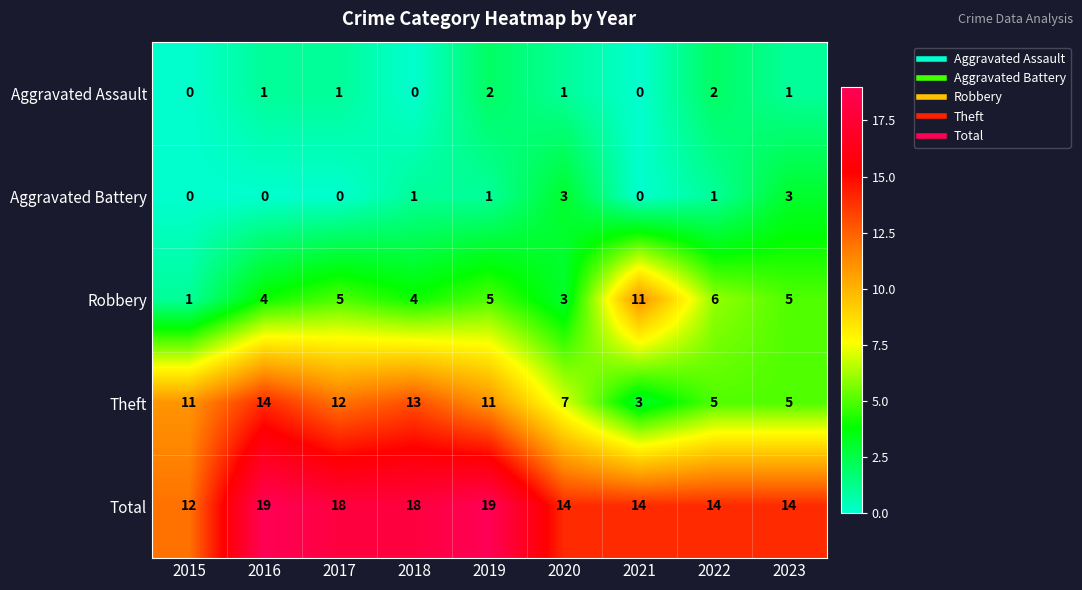

What value does the Robbery series have at 2017?

5